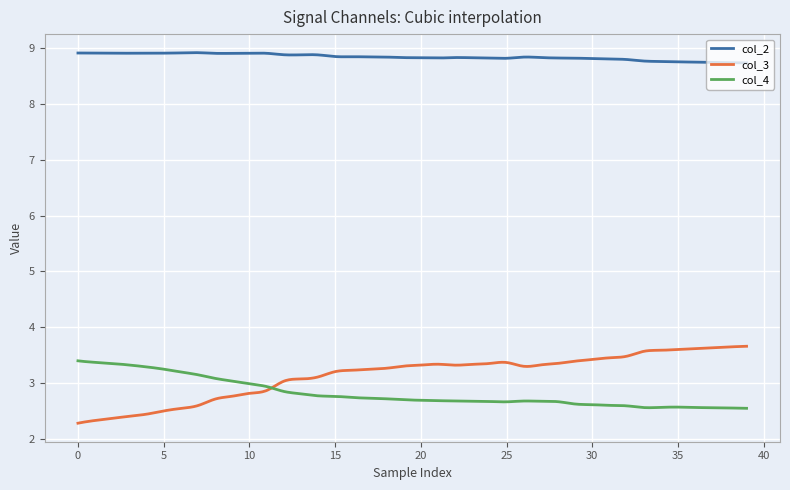

How many series are shown in this chart?

3